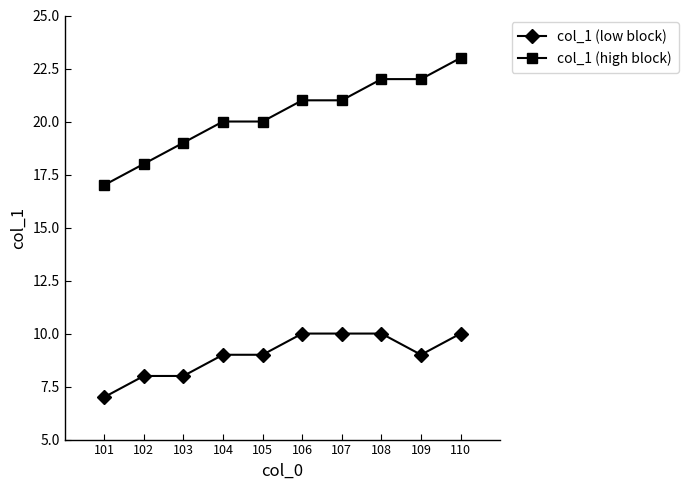

Read the col_1 (low block) value at 105.

9